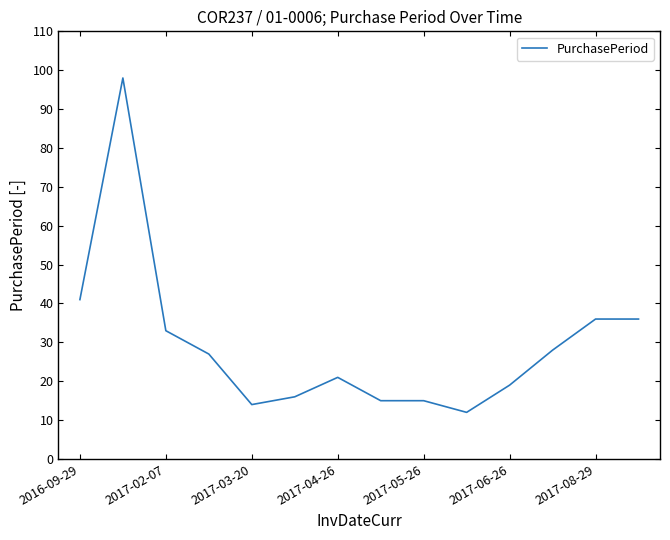

What is the difference between the second highest and minimum values?

29